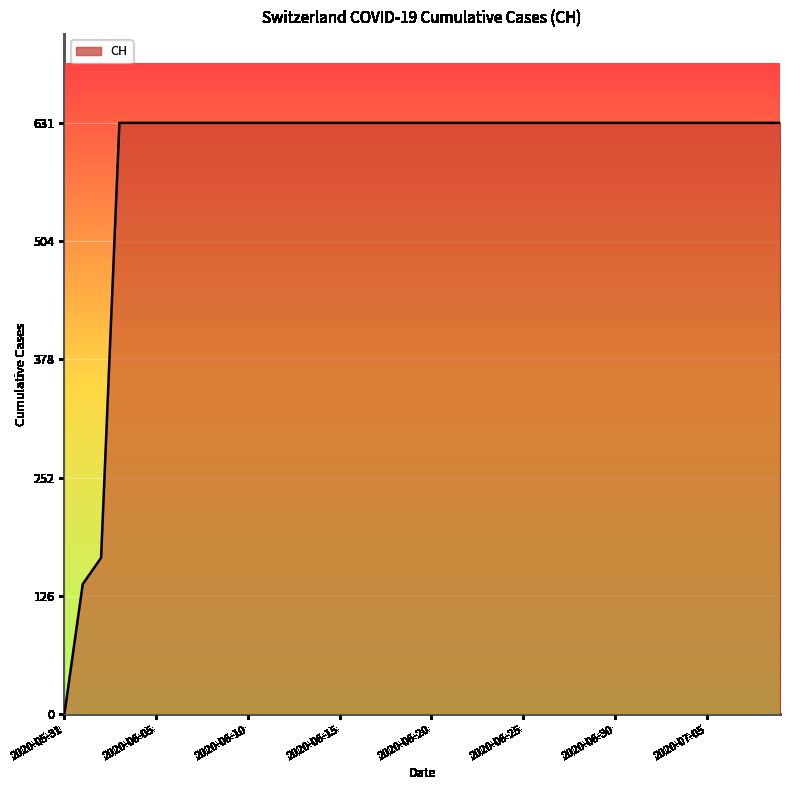

How many lines are shown in the chart?

1